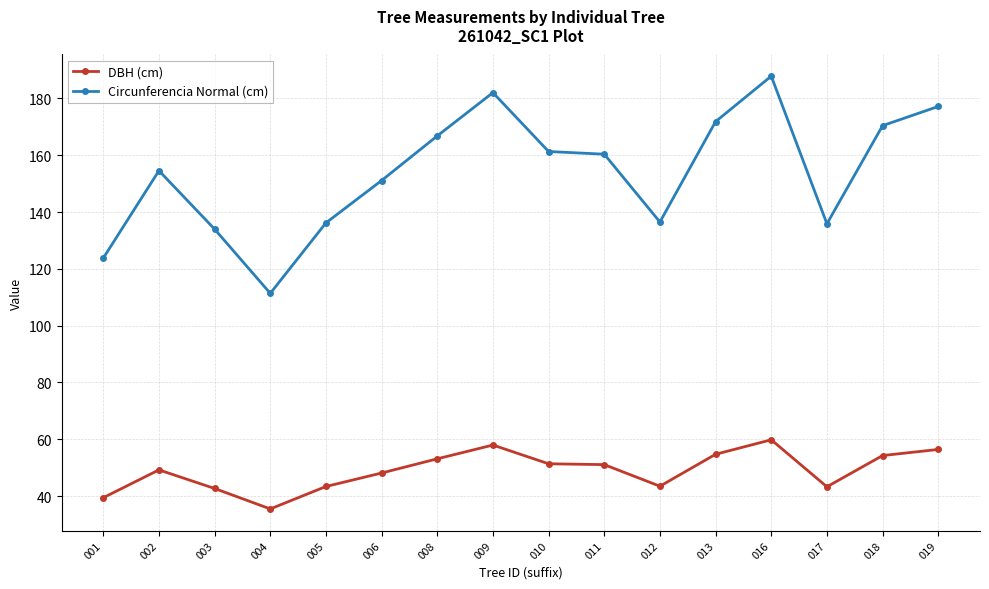

True or false: Circunferencia Normal (cm) and DBH (cm) intersect in this chart.

False